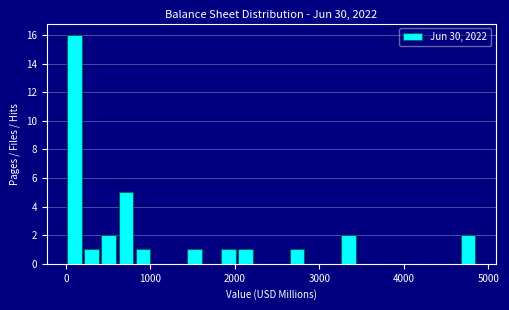

Around what value on the x-axis is the tallest bar? Give the approximate position of its centre, as read against the axis.

100